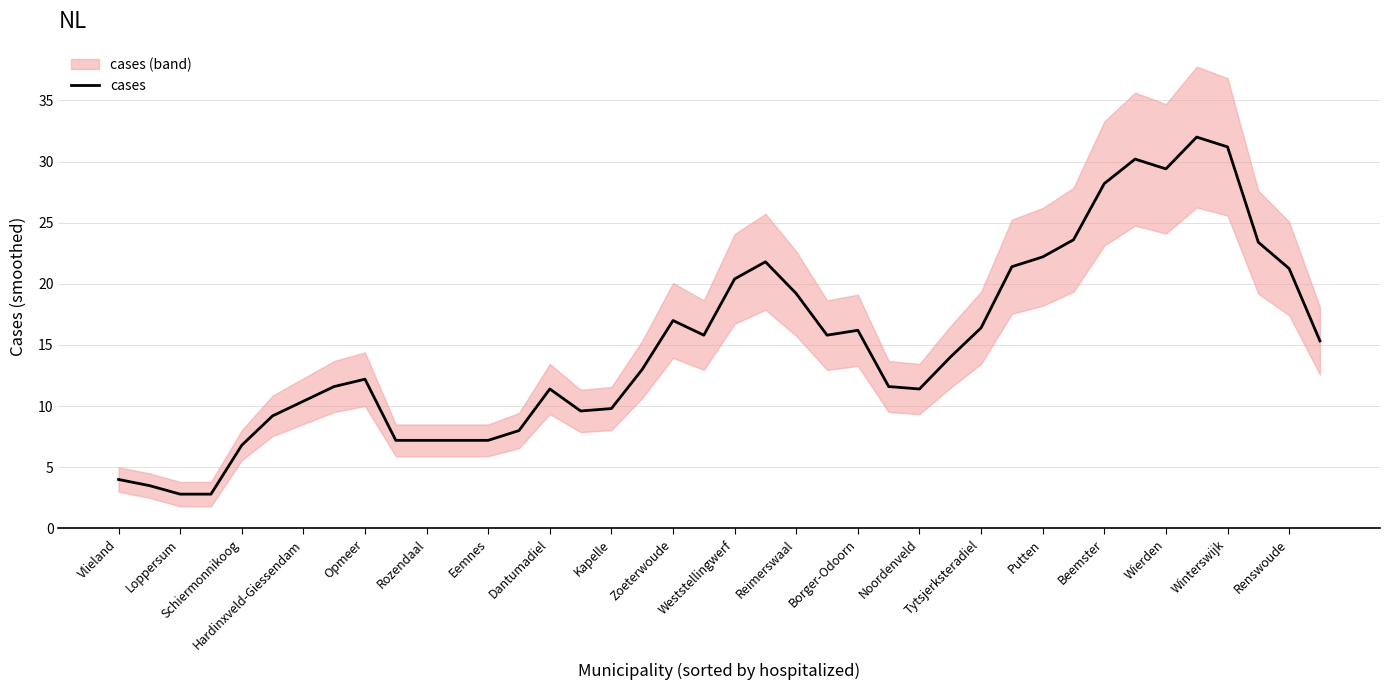

True or false: cases has a value of 16.2 at Borger-Odoorn.

True